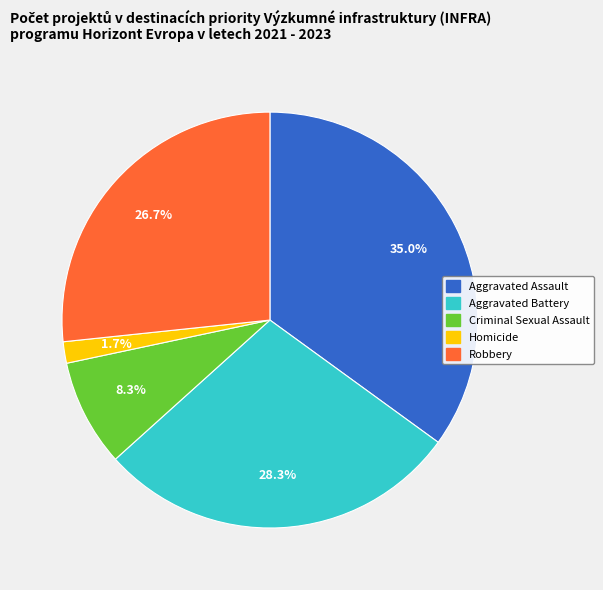

Is it true that Aggravated Assault is 47% of the pie?

False